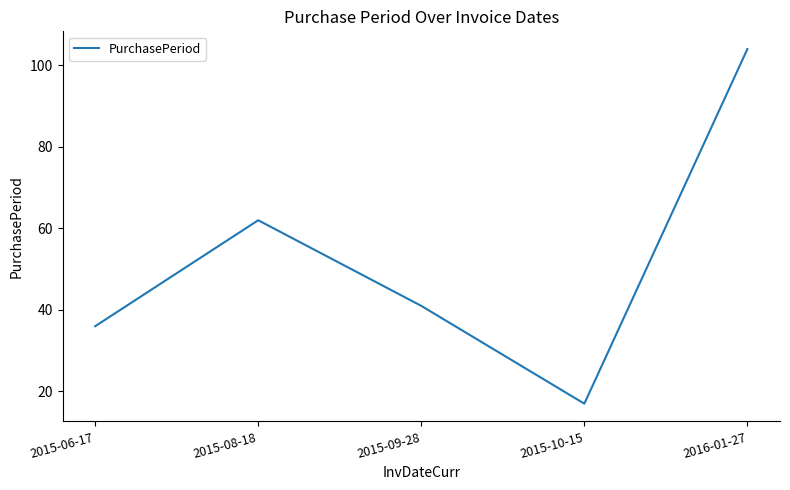

What is the difference between the values at 2015-08-18 and 2015-10-15?

45